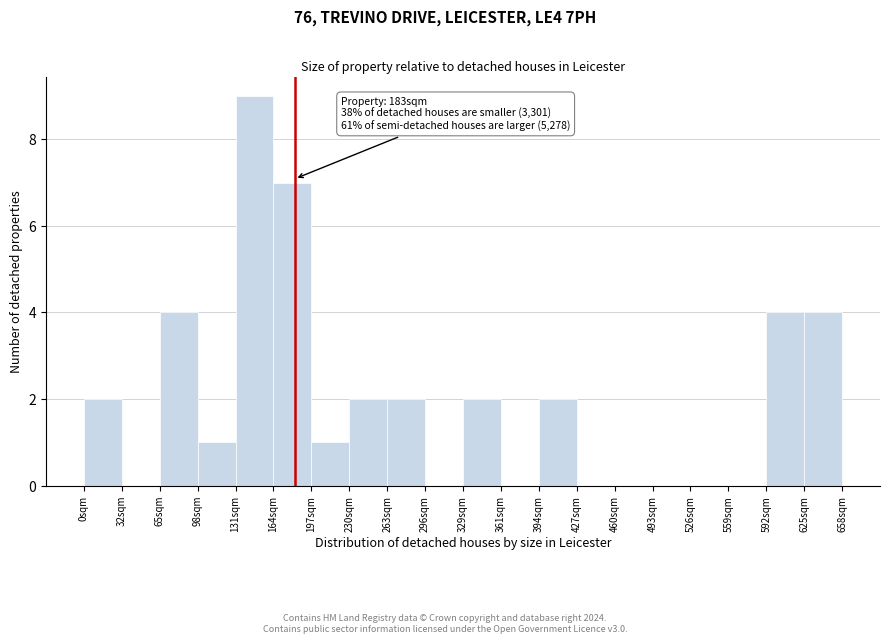

Which range on the x-axis has the tallest bar?

130 to 165